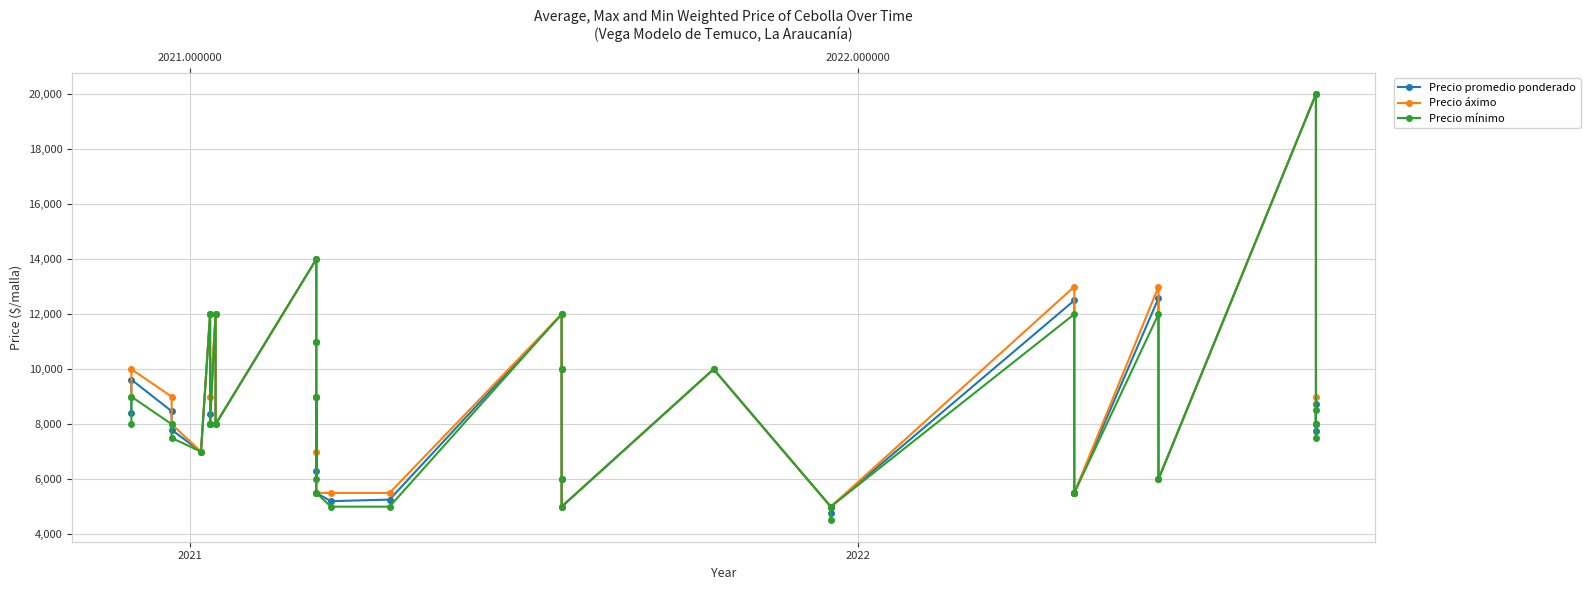

What is the label of the 2nd point from the left?

2021